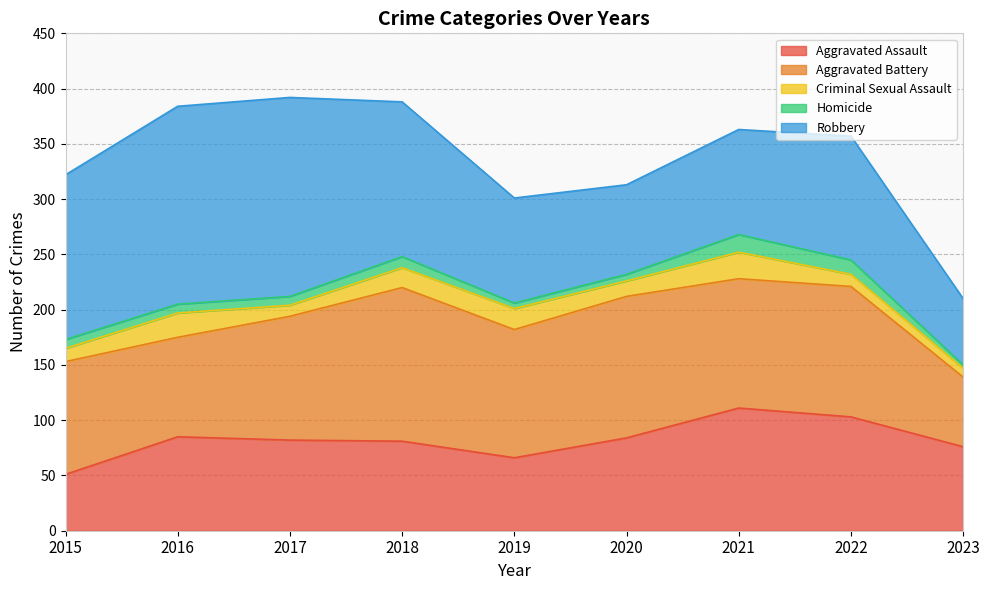

What are all the series names shown in the legend?

Aggravated Assault, Aggravated Battery, Criminal Sexual Assault, Homicide, Robbery